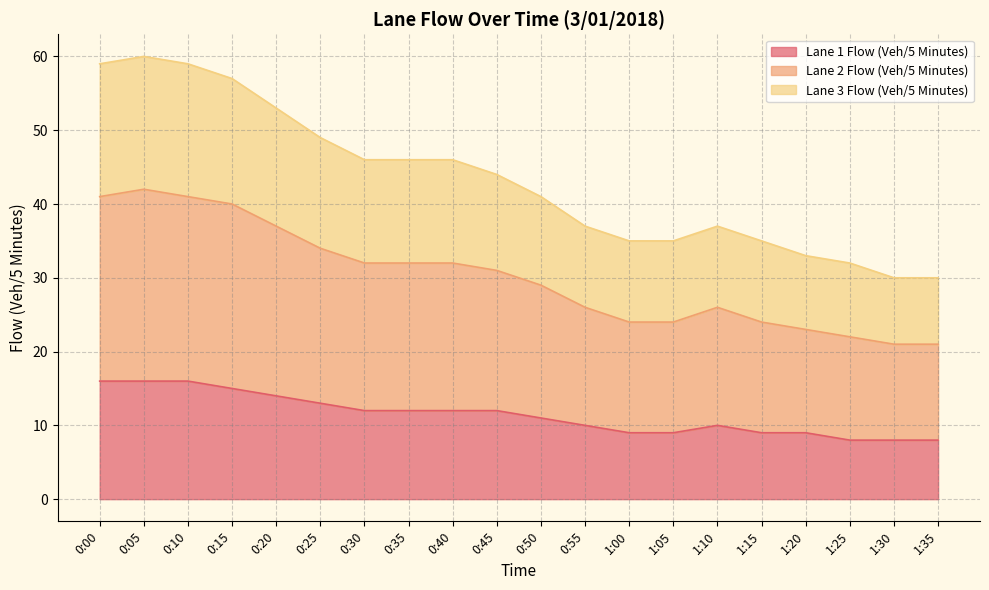

True or false: Lane 3 Flow (Veh/5 Minutes) and Lane 1 Flow (Veh/5 Minutes) cross at least once.

False